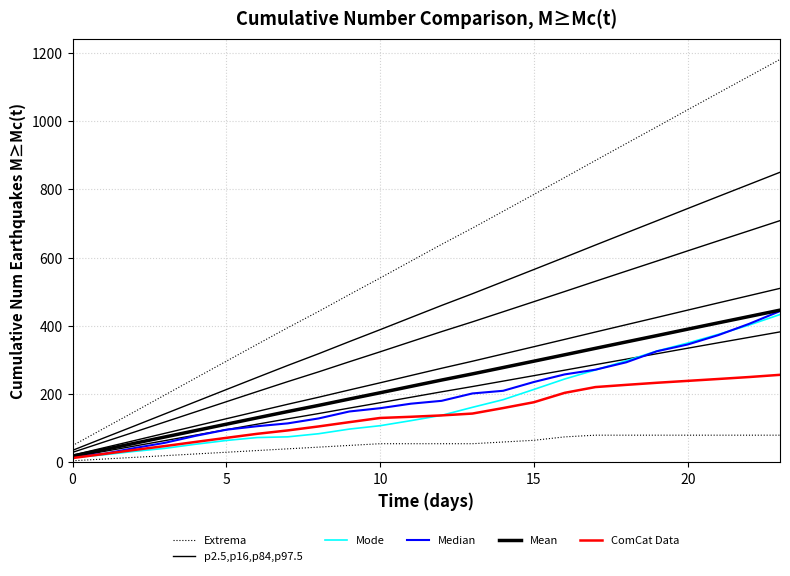

Is this an area chart (filled region under the line)?

No